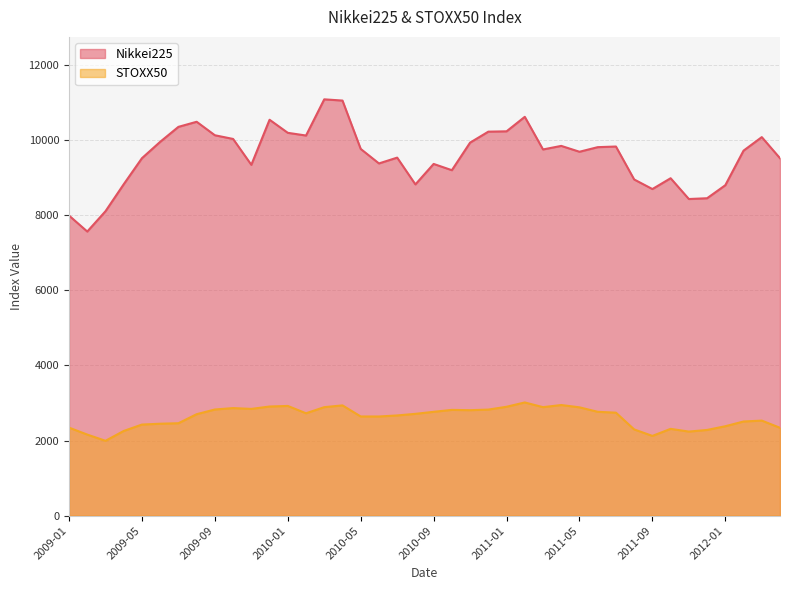

True or false: Nikkei225 has a value of 13512.4 at 2009-02.

False